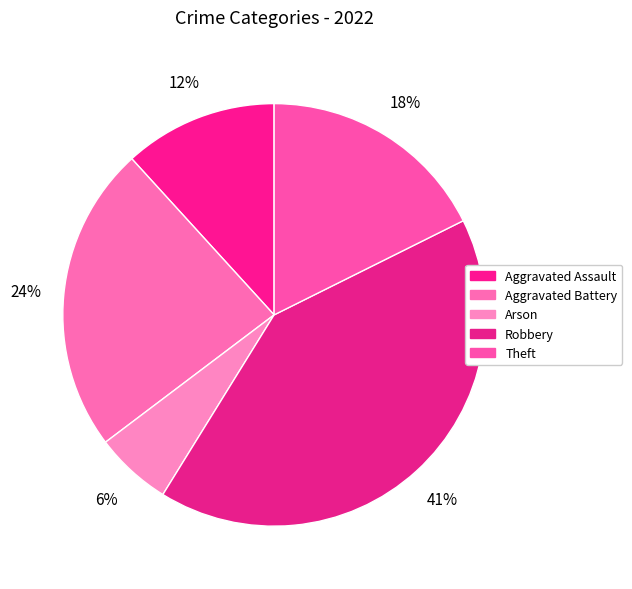

Is there any slice that represents more than half of the pie?

No